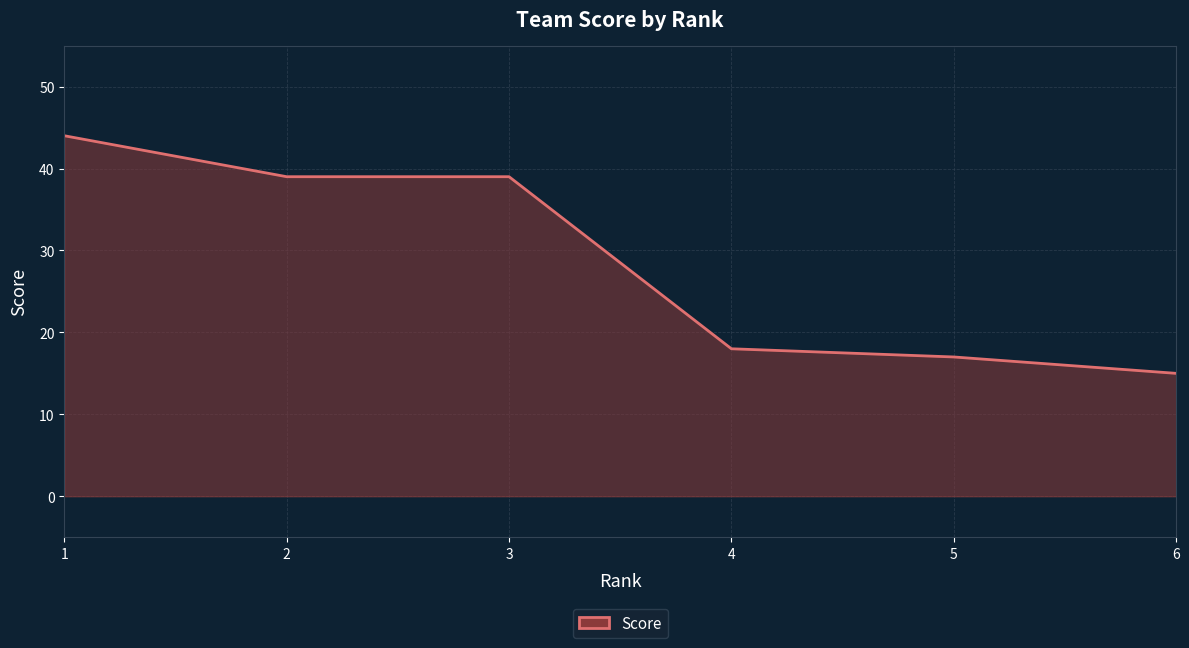

What is the average value?

29